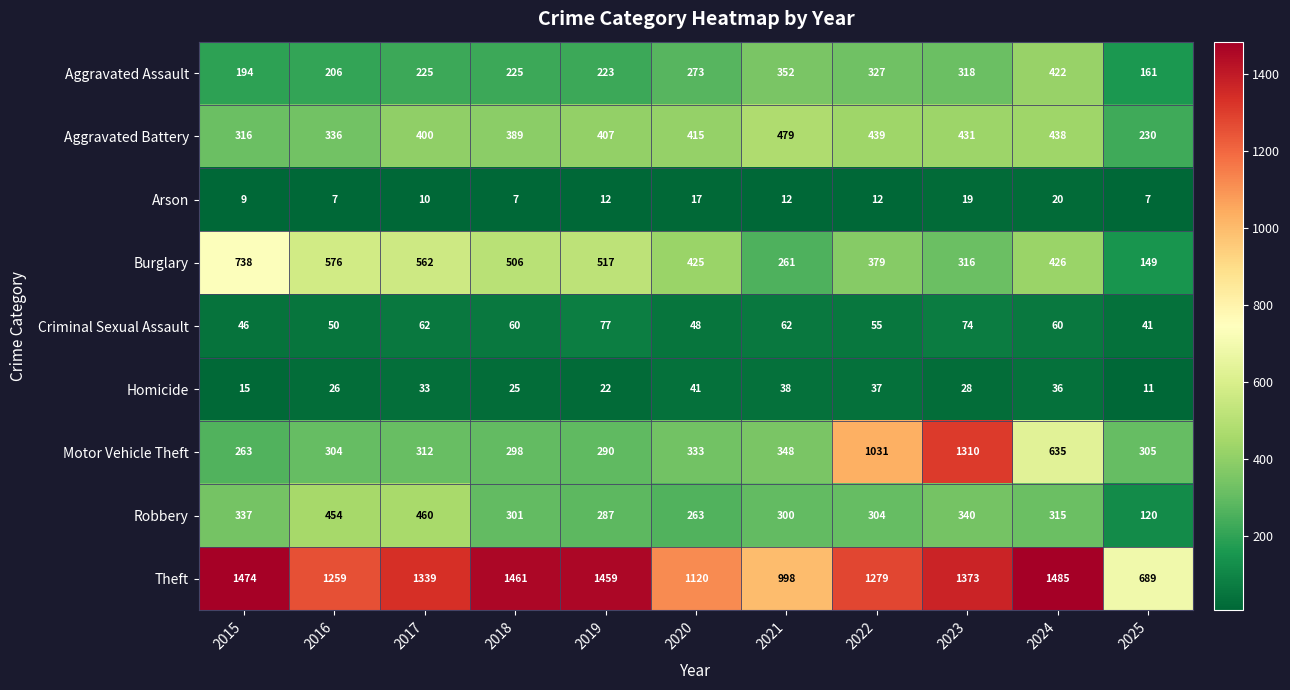

List the series in order of their peak value, lowest first.

Arson, Homicide, Criminal Sexual Assault, Aggravated Assault, Robbery, Aggravated Battery, Burglary, Motor Vehicle Theft, Theft